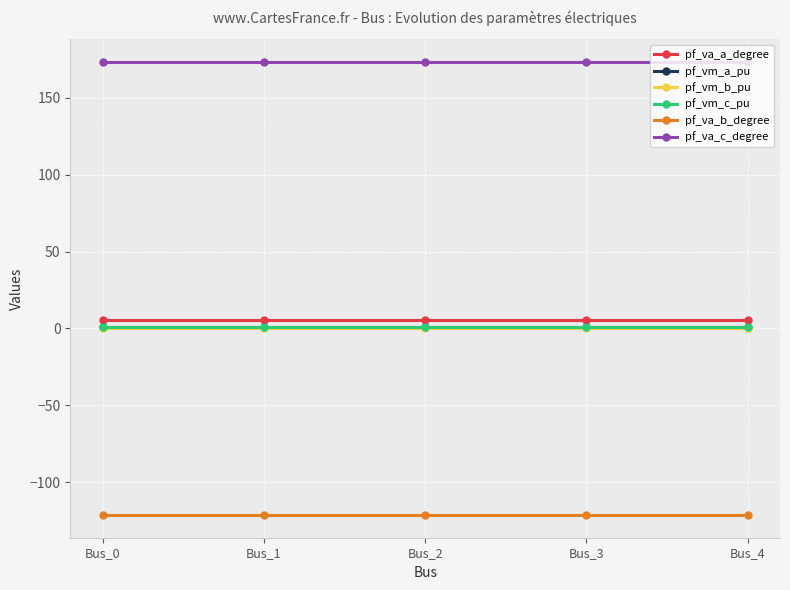

What is the maximum value shown in the chart?

173.4